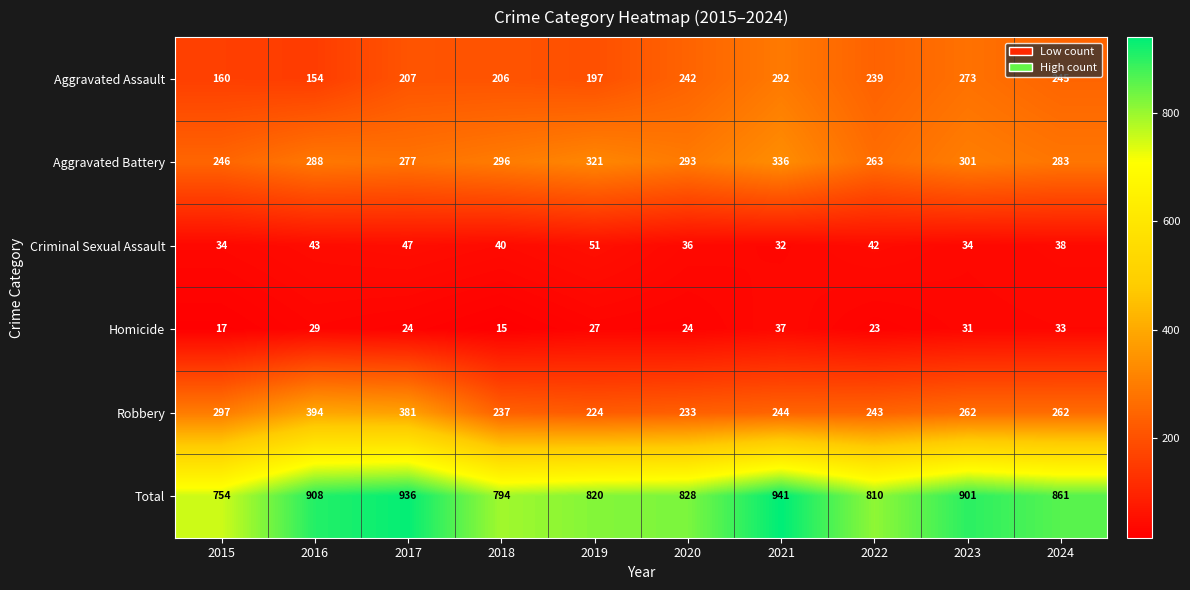

What is the sum of the Total values at 2018 and 2022?

1604